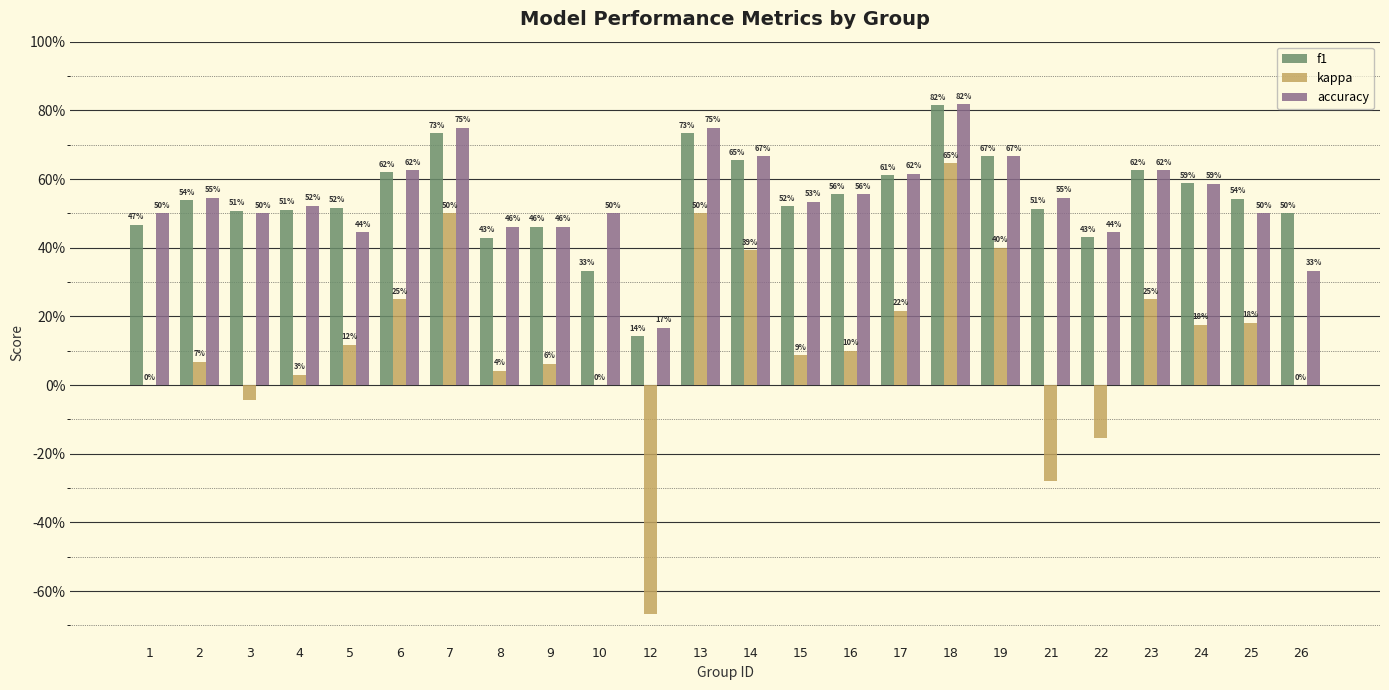

Reading left to right, what are all the values shown in this chart?

f1: 0.5	0.5	0.5	0.5	0.5	0.6	0.7	0.4	0.5	0.3	0.1	0.7	0.7	0.5	0.6	0.6	0.8	0.7	0.5	0.4	0.6	0.6	0.5	0.5
kappa: 0.0	0.1	-0.0	0.0	0.1	0.2	0.5	0.0	0.1	0.0	-0.7	0.5	0.4	0.1	0.1	0.2	0.6	0.4	-0.3	-0.2	0.2	0.2	0.2	0.0
accuracy: 0.5	0.5	0.5	0.5	0.4	0.6	0.8	0.5	0.5	0.5	0.2	0.8	0.7	0.5	0.6	0.6	0.8	0.7	0.5	0.4	0.6	0.6	0.5	0.3